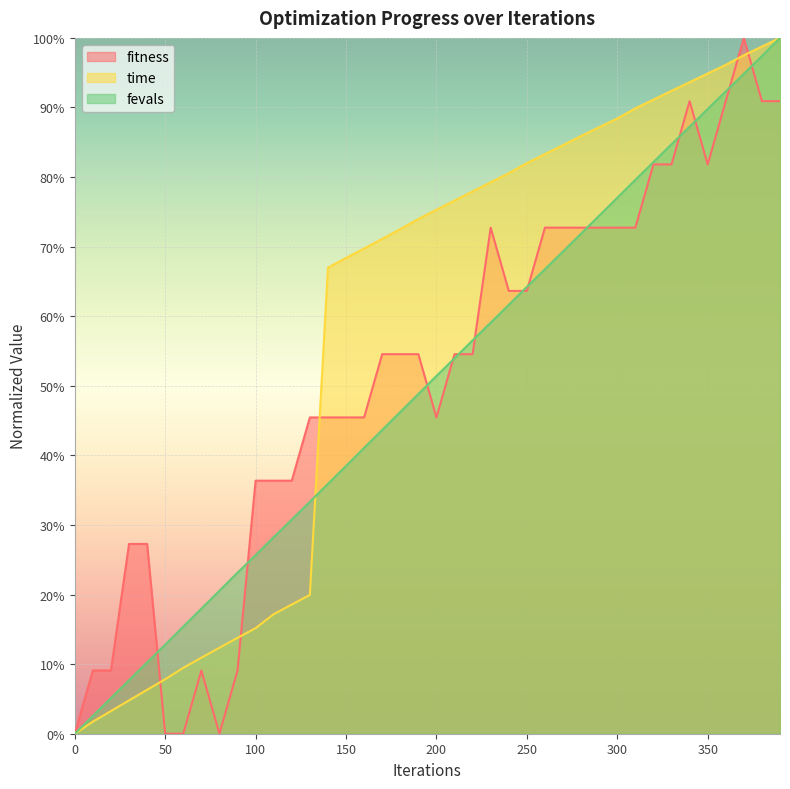

Reading right to left, extract all data points from this chart.

fitness: 390=0.9	380=0.9	370=1.0	360=0.9	350=0.8	340=0.9	330=0.8	320=0.8	310=0.7	300=0.7	290=0.7	280=0.7	270=0.7	260=0.7	250=0.6	240=0.6	230=0.7	220=0.5	210=0.5	200=0.5	190=0.5	180=0.5	170=0.5	160=0.5	150=0.5	140=0.5	130=0.5	120=0.4	110=0.4	100=0.4	90=0.1	80=0.0	70=0.1	60=0.0	50=0.0	40=0.3	30=0.3	20=0.1	10=0.1	0=0.0
time_scaled: 390=1.0	380=1.0	370=1.0	360=1.0	350=0.9	340=0.9	330=0.9	320=0.9	310=0.9	300=0.9	290=0.9	280=0.9	270=0.8	260=0.8	250=0.8	240=0.8	230=0.8	220=0.8	210=0.8	200=0.8	190=0.7	180=0.7	170=0.7	160=0.7	150=0.7	140=0.7	130=0.2	120=0.2	110=0.2	100=0.2	90=0.1	80=0.1	70=0.1	60=0.1	50=0.1	40=0.1	30=0.0	20=0.0	10=0.0	0=0.0
fevals_scaled: 390=1.0	380=1.0	370=0.9	360=0.9	350=0.9	340=0.9	330=0.8	320=0.8	310=0.8	300=0.8	290=0.7	280=0.7	270=0.7	260=0.7	250=0.6	240=0.6	230=0.6	220=0.6	210=0.5	200=0.5	190=0.5	180=0.5	170=0.4	160=0.4	150=0.4	140=0.4	130=0.3	120=0.3	110=0.3	100=0.3	90=0.2	80=0.2	70=0.2	60=0.2	50=0.1	40=0.1	30=0.1	20=0.1	10=0.0	0=0.0